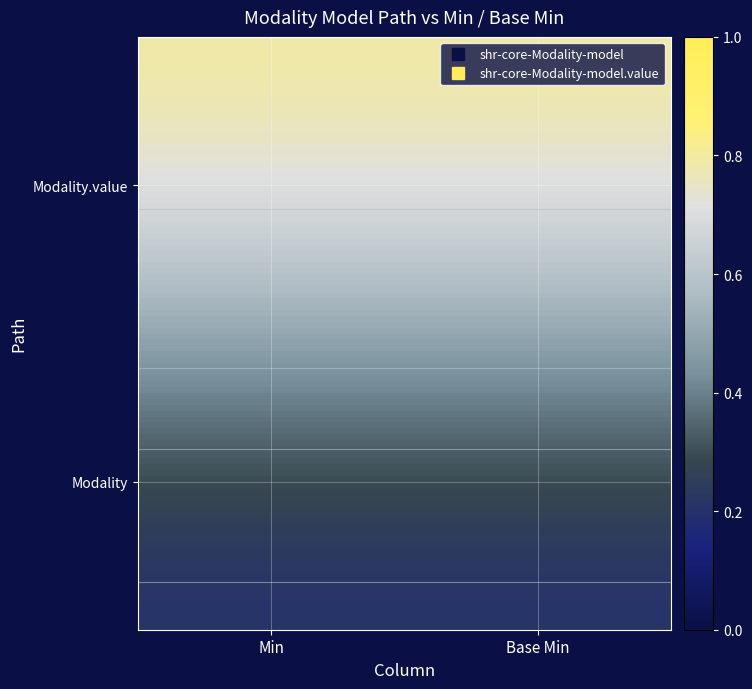

List the series in order of their overall mean, highest first.

shr-core-Modality-model.value, shr-core-Modality-model